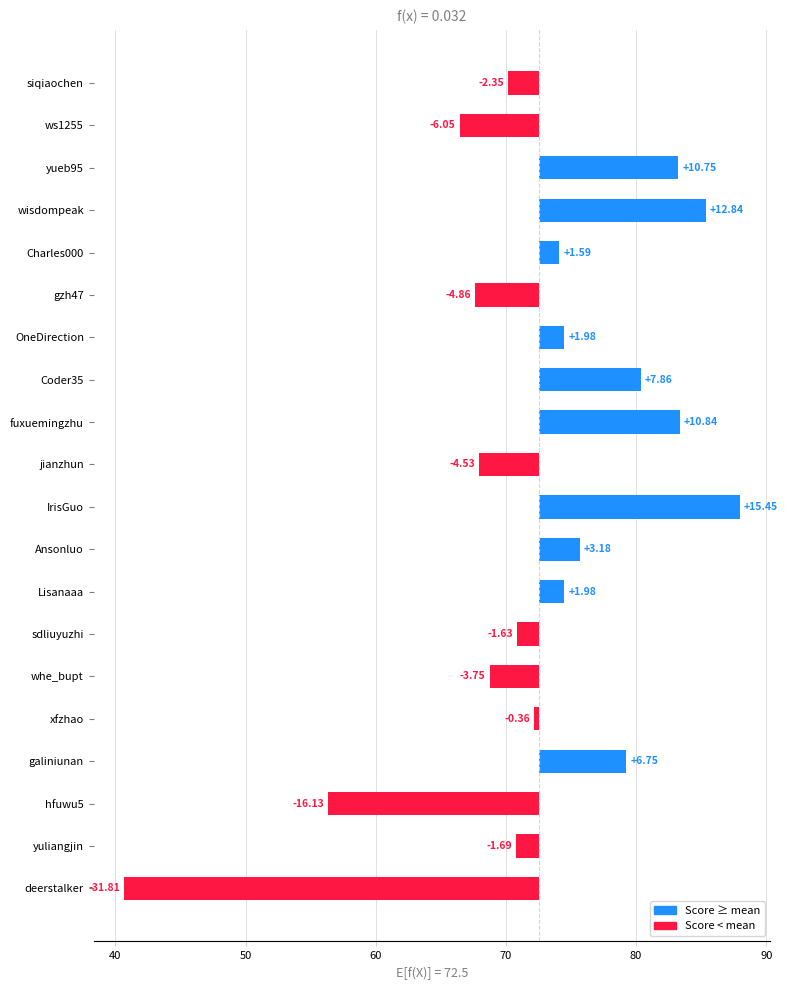

The chart shows a value of -0.6 at xfzhao. True or false?

False